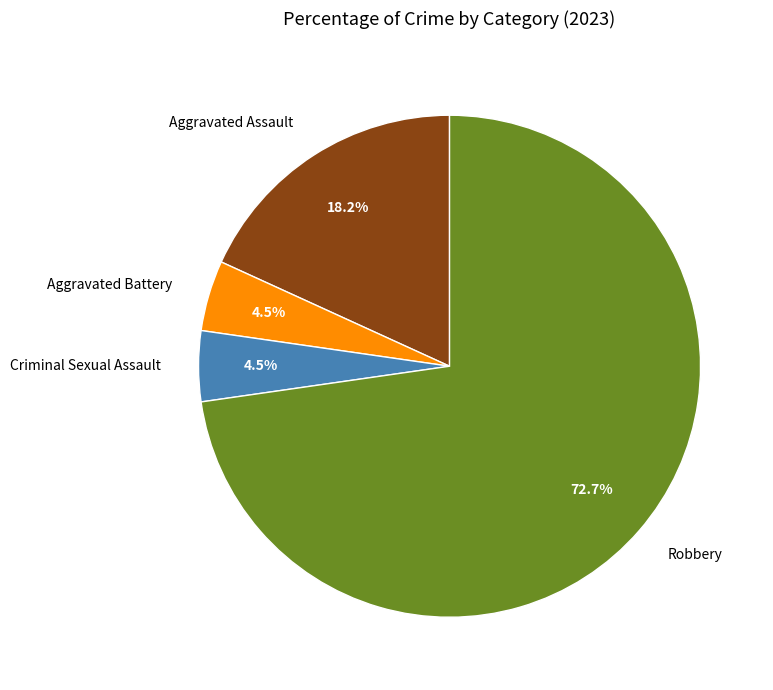

What is the largest slice in the pie chart?

Robbery